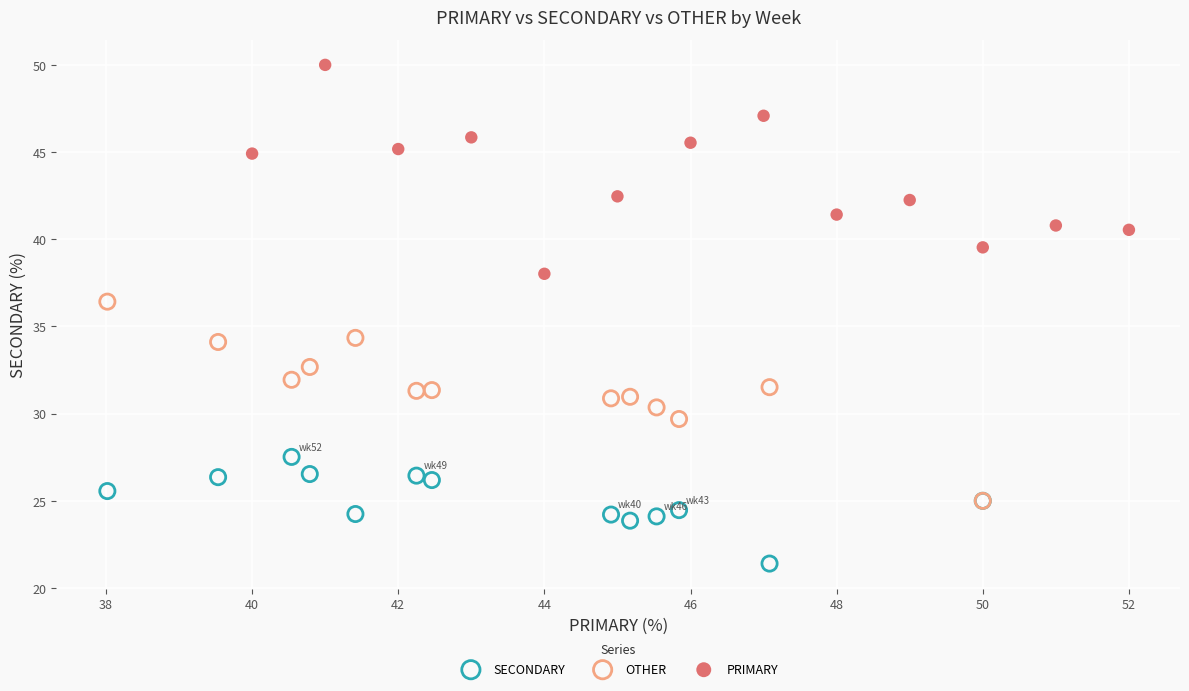

Which series contains the lowest Y value?

SECONDARY